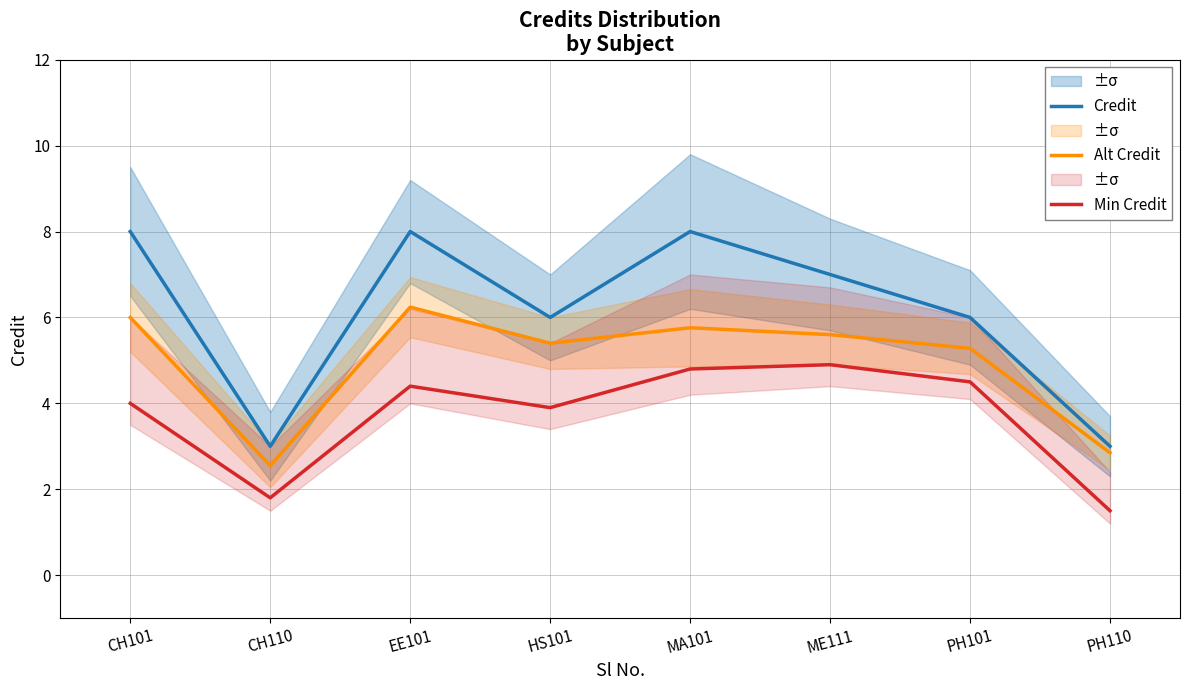

How many categories are shown in the chart?

8